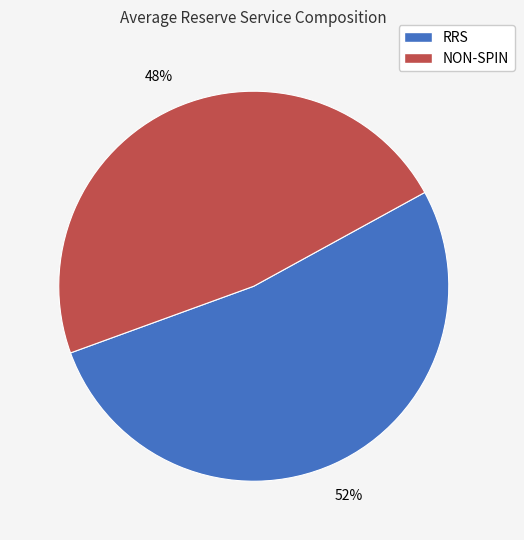

How many segments does this pie chart have?

2